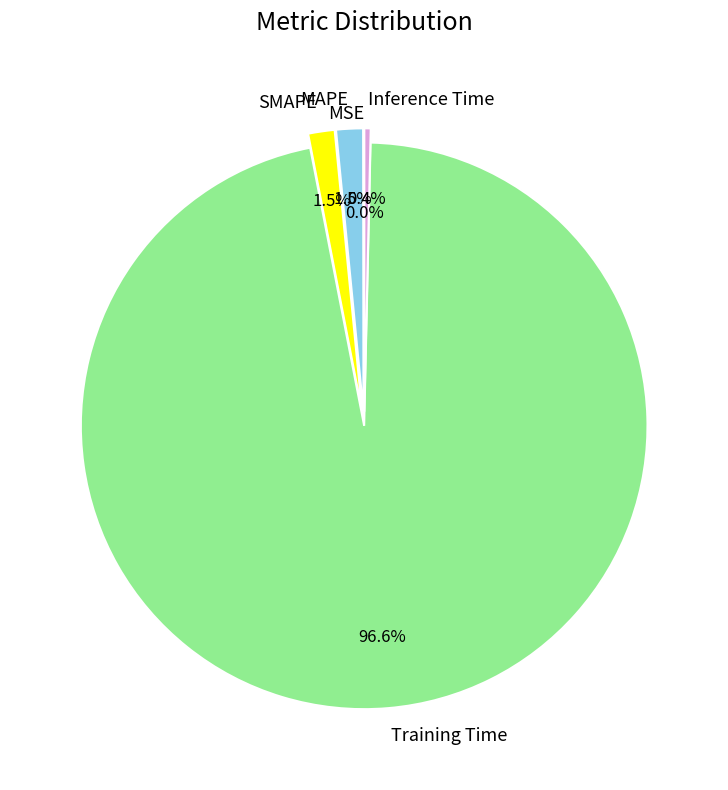

How much of the chart is everything except MAPE?

98.5%